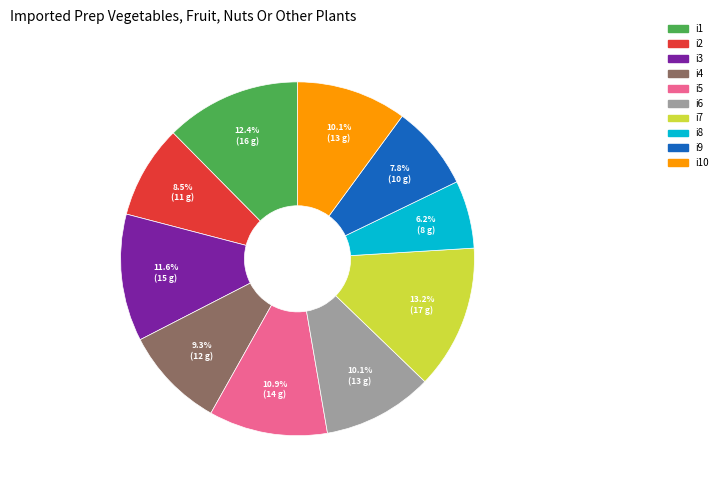

Is there a majority slice in this chart?

No